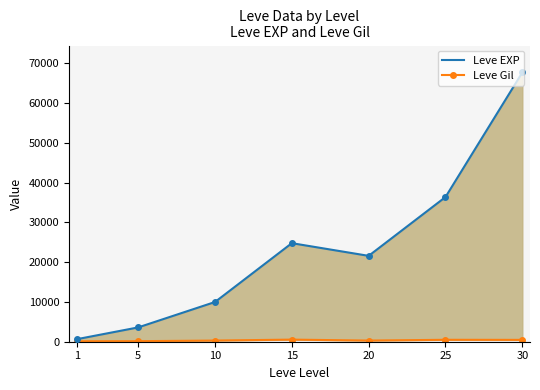

Is the value of Leve EXP at 30 greater than the value of Leve Gil at 30?

Yes